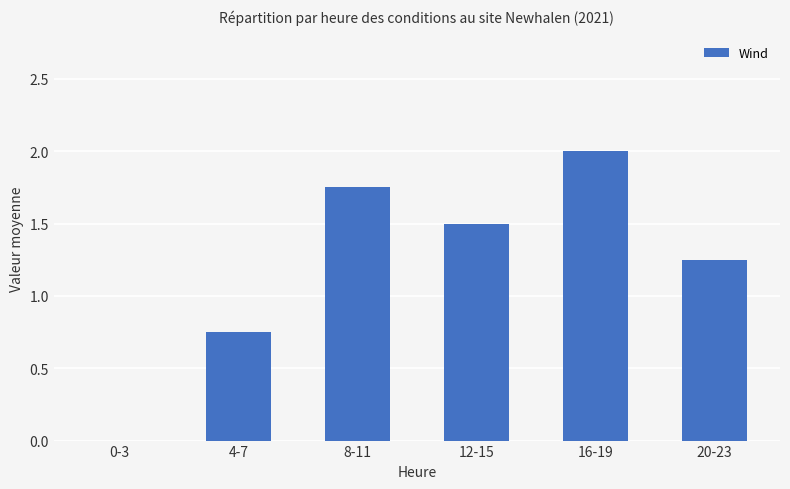

The chart shows a value of 2.6 at 12-15. True or false?

False